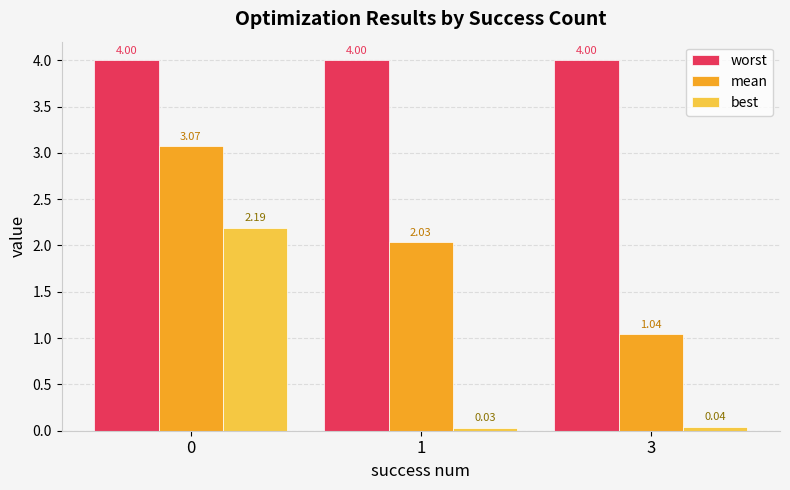

Between 0 and 3, which series saw the biggest shift?

best